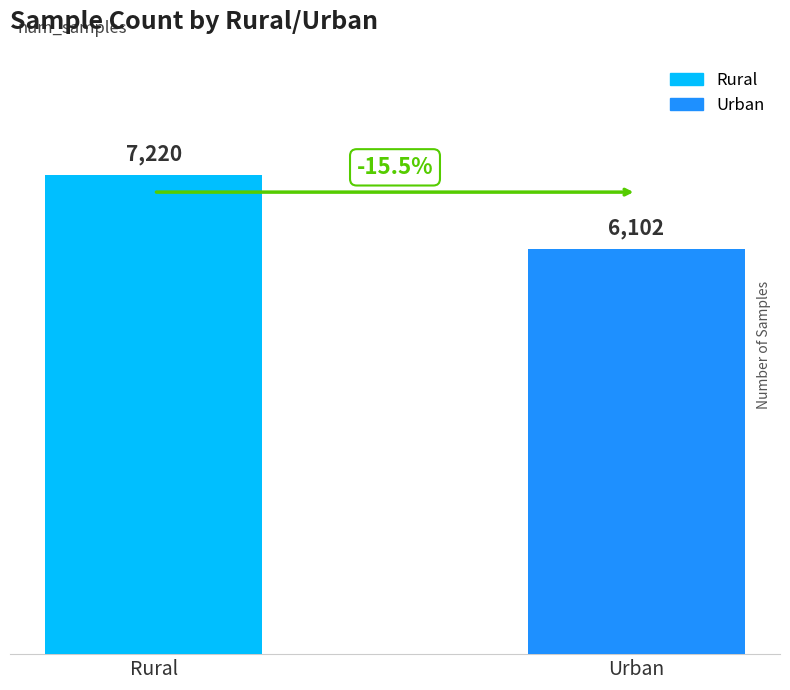

Rank the series by their average value, from lowest to highest.

Urban, Rural